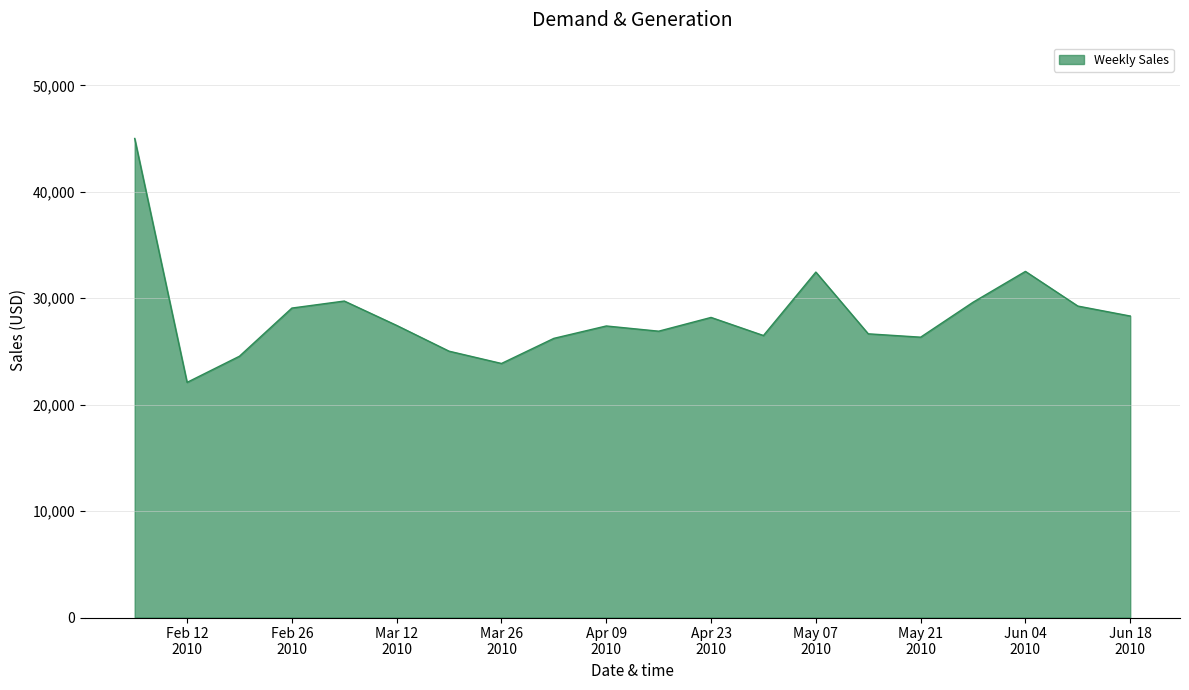

What is the difference between the maximum and minimum values?

22919.3